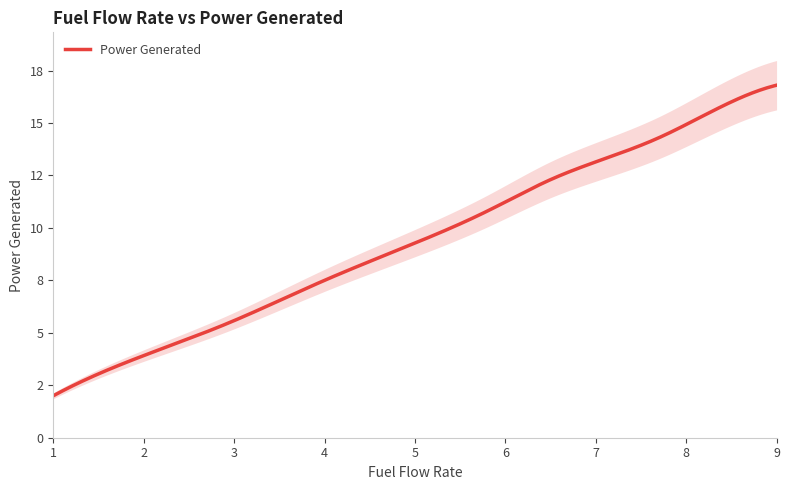

Which label corresponds to the smallest value in the chart?

1